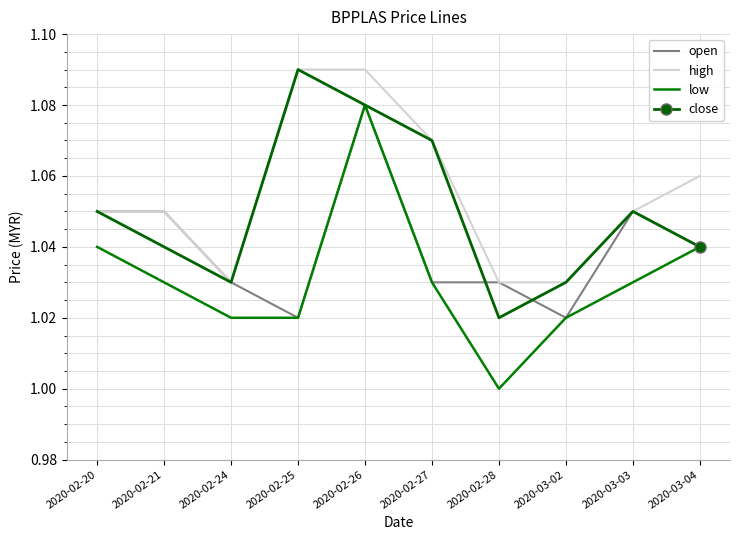

The open series shows 0.5 at 2020-03-02. True or false?

False